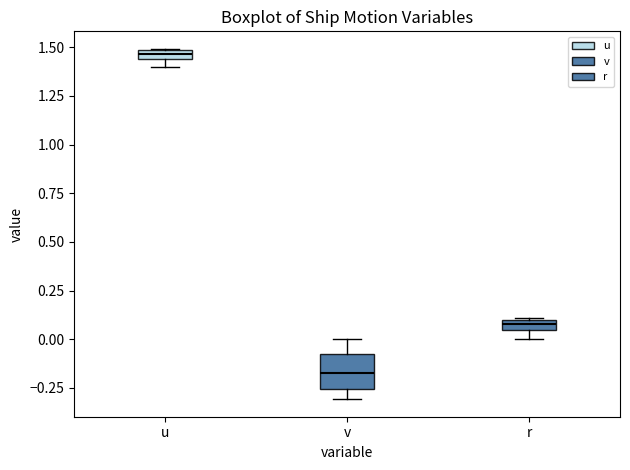

Which box's median line is the lowest?

v